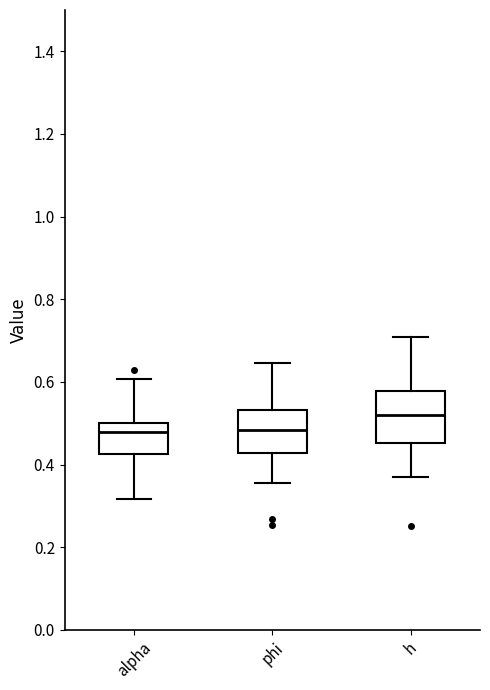

Reading left to right, read every box against the y-axis: the position of its median line, the range the box covers, and the ends of its whiskers. The values are not printed on the chart, so give them approximately, as read against the axis.

alpha: median 0.48, box 0.42 to 0.50, whiskers 0.32 to 0.60
phi: median 0.48, box 0.42 to 0.54, whiskers 0.36 to 0.64
h: median 0.52, box 0.46 to 0.58, whiskers 0.36 to 0.70